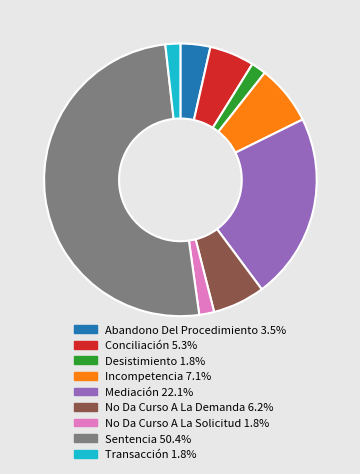

Which slice represents more than half of the pie?

Sentencia